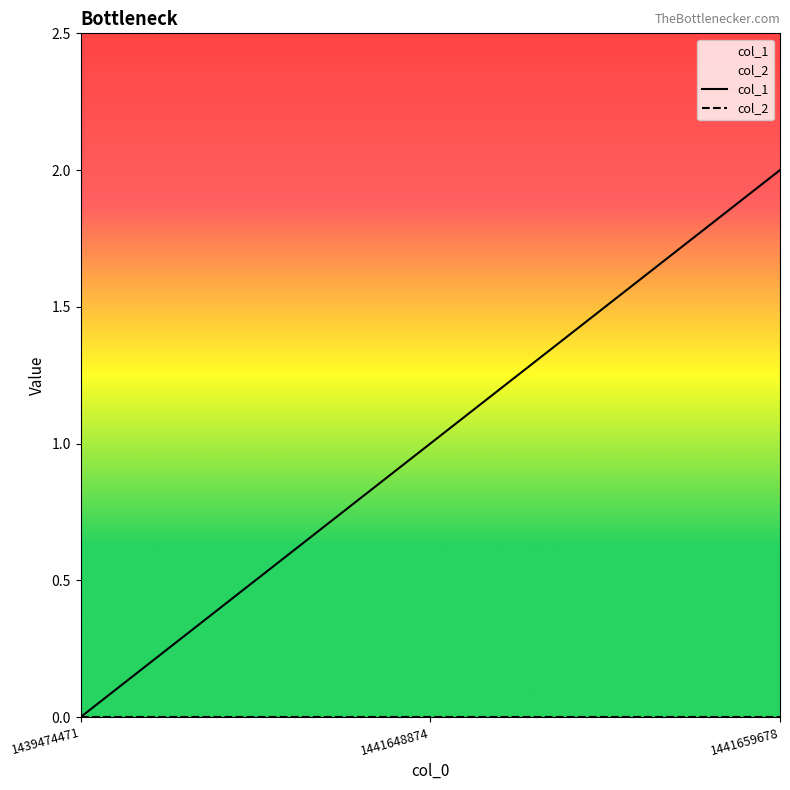

Between 1439474471 and 1441648874, which series saw the biggest shift?

col_1